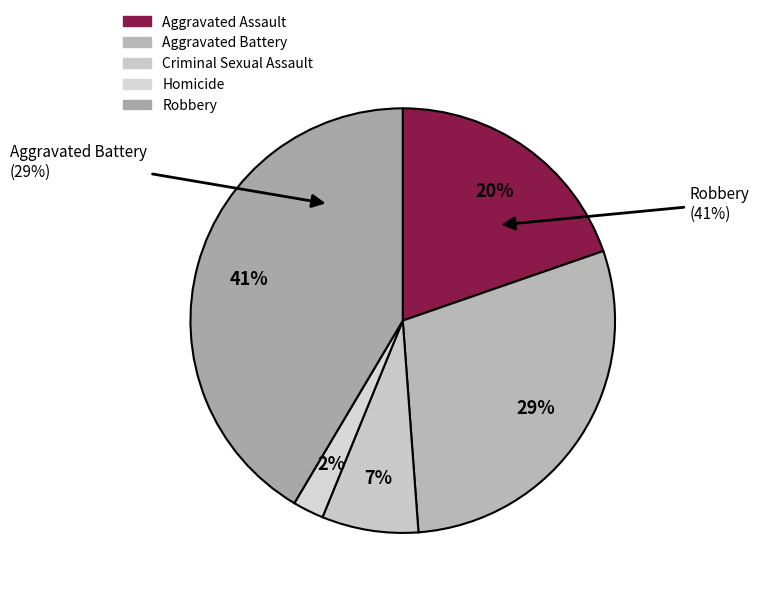

To the nearest percent, what is the average slice percentage?

20%